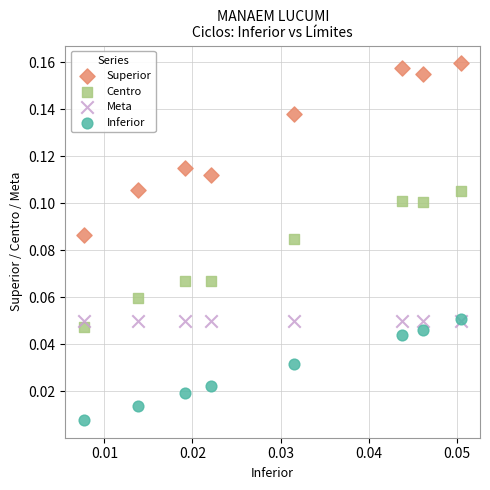

Which series reaches the maximum Y coordinate?

Superior